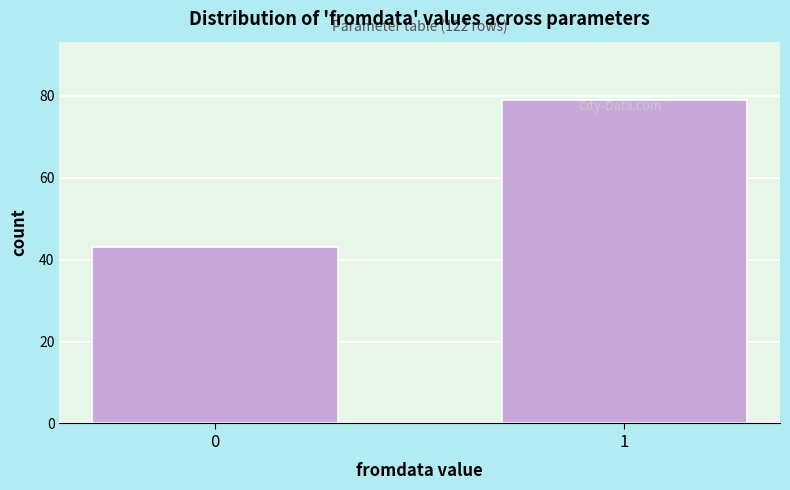

Reading left to right, extract all data points from this chart.

0=43	1=79